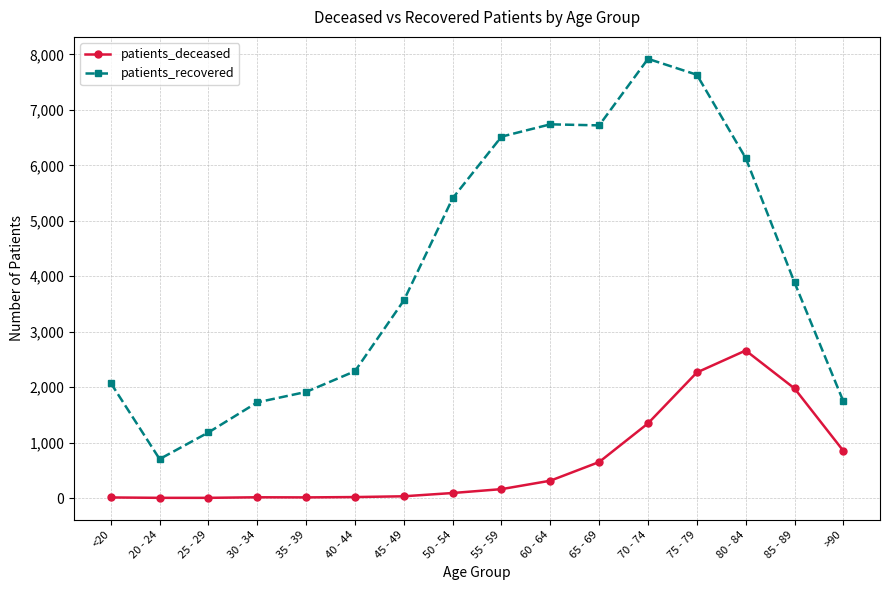

True or false: patients_recovered has more than 2 points higher than both neighbors.

False